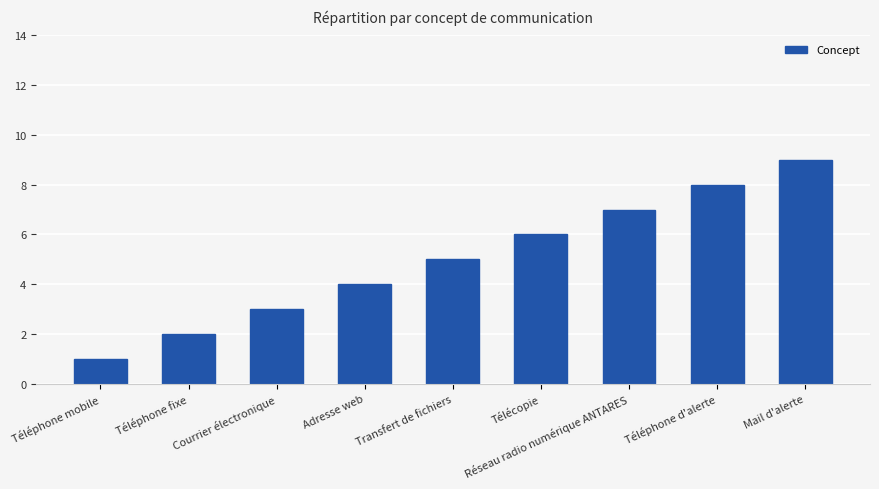

How many bars are there in total?

9